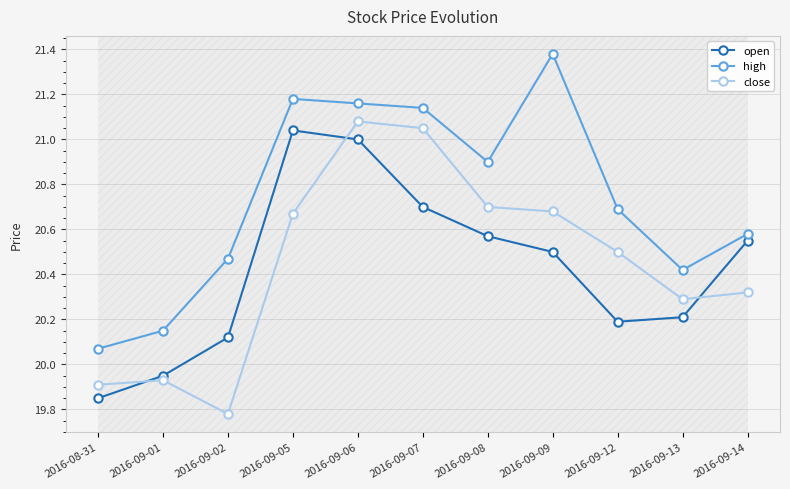

How many values in the close series exceed 20?

8